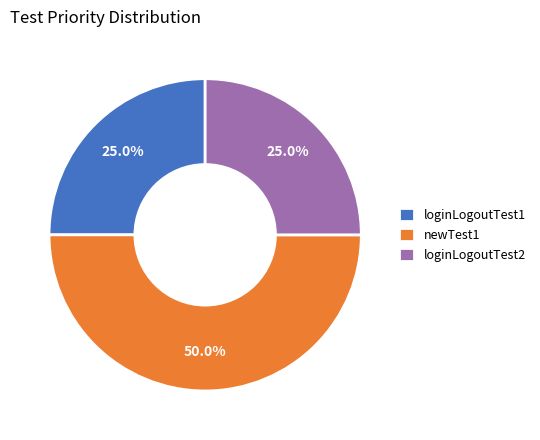

To the nearest percent, what portion does loginLogoutTest2 represent?

25%